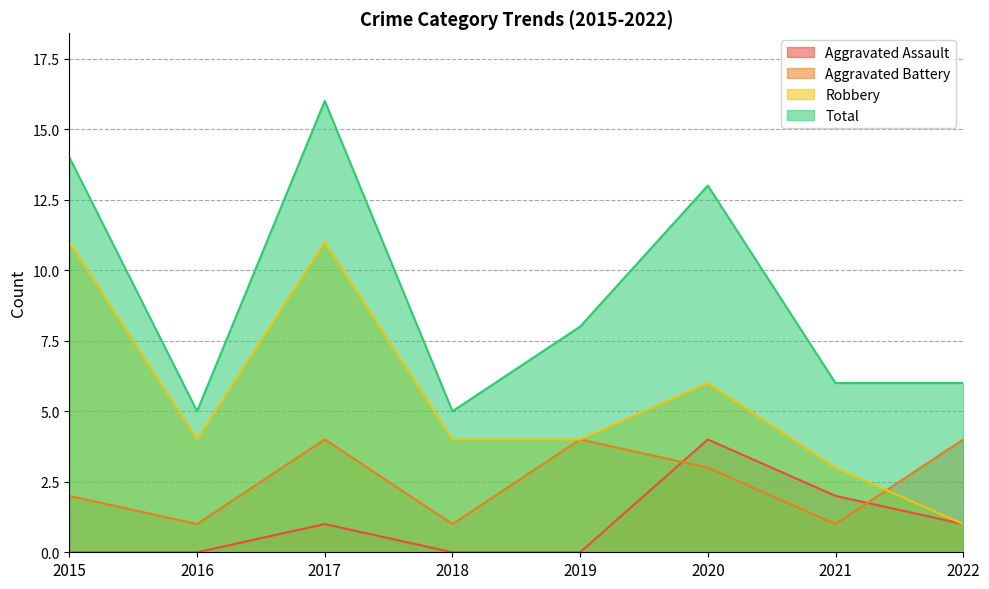

At how many categories does at least one series exceed 14?

1